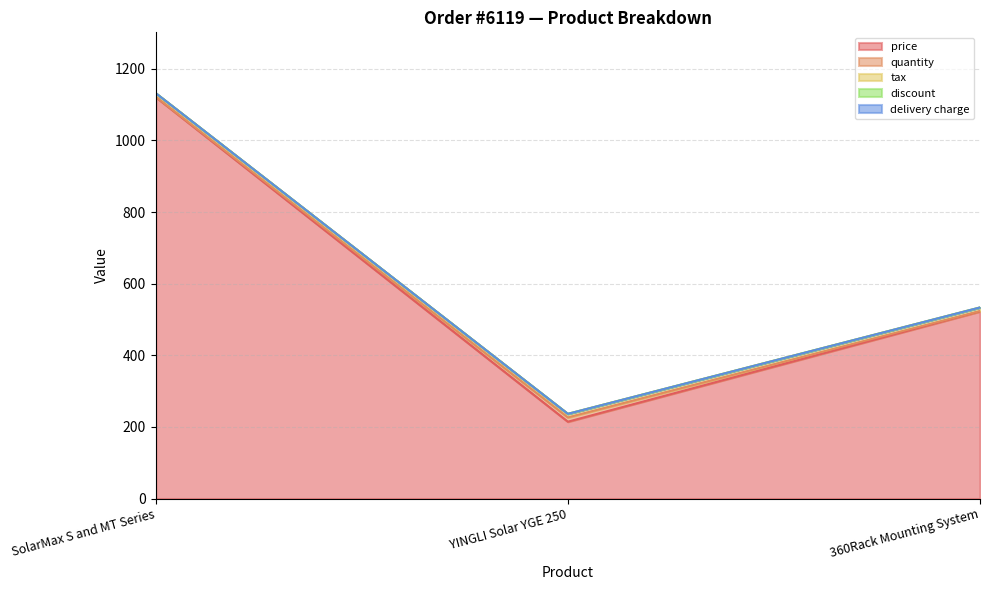

Does the chart display data point markers on the line(s)?

No